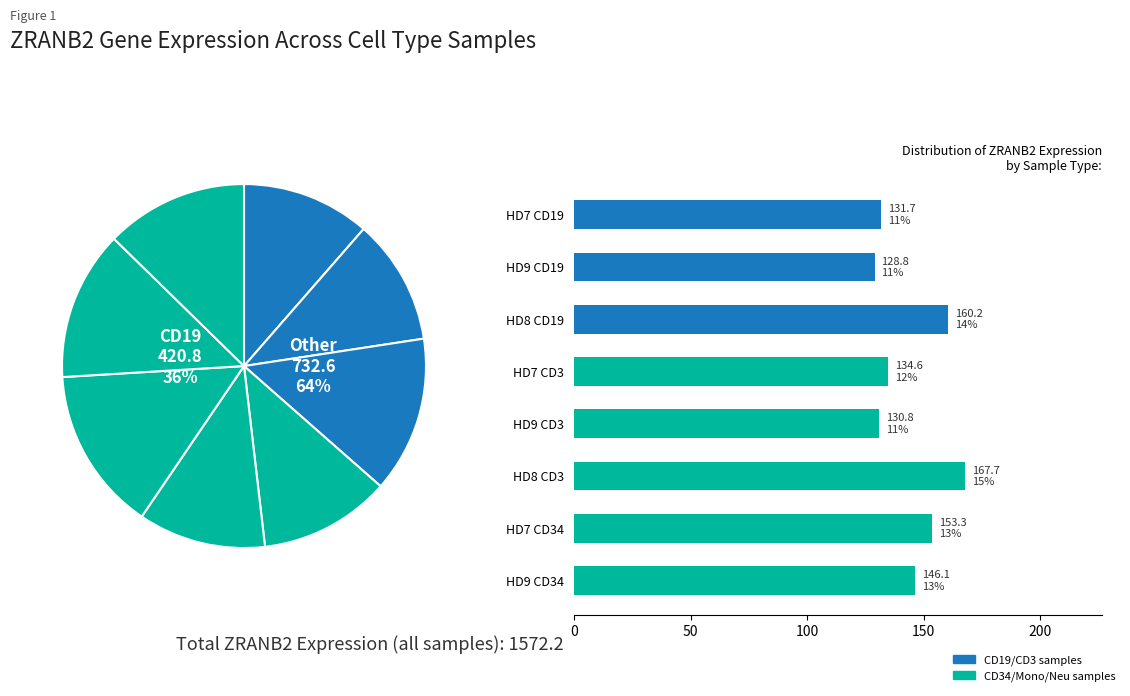

How many slices are in this pie chart?

8